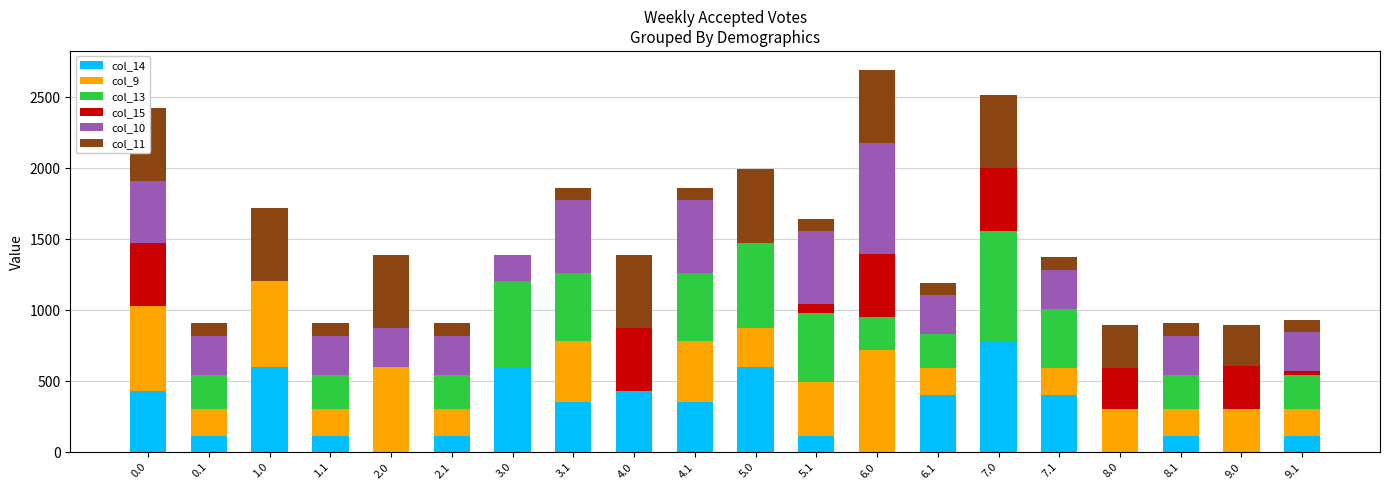

At which category is the sum across all series the highest?

6.0